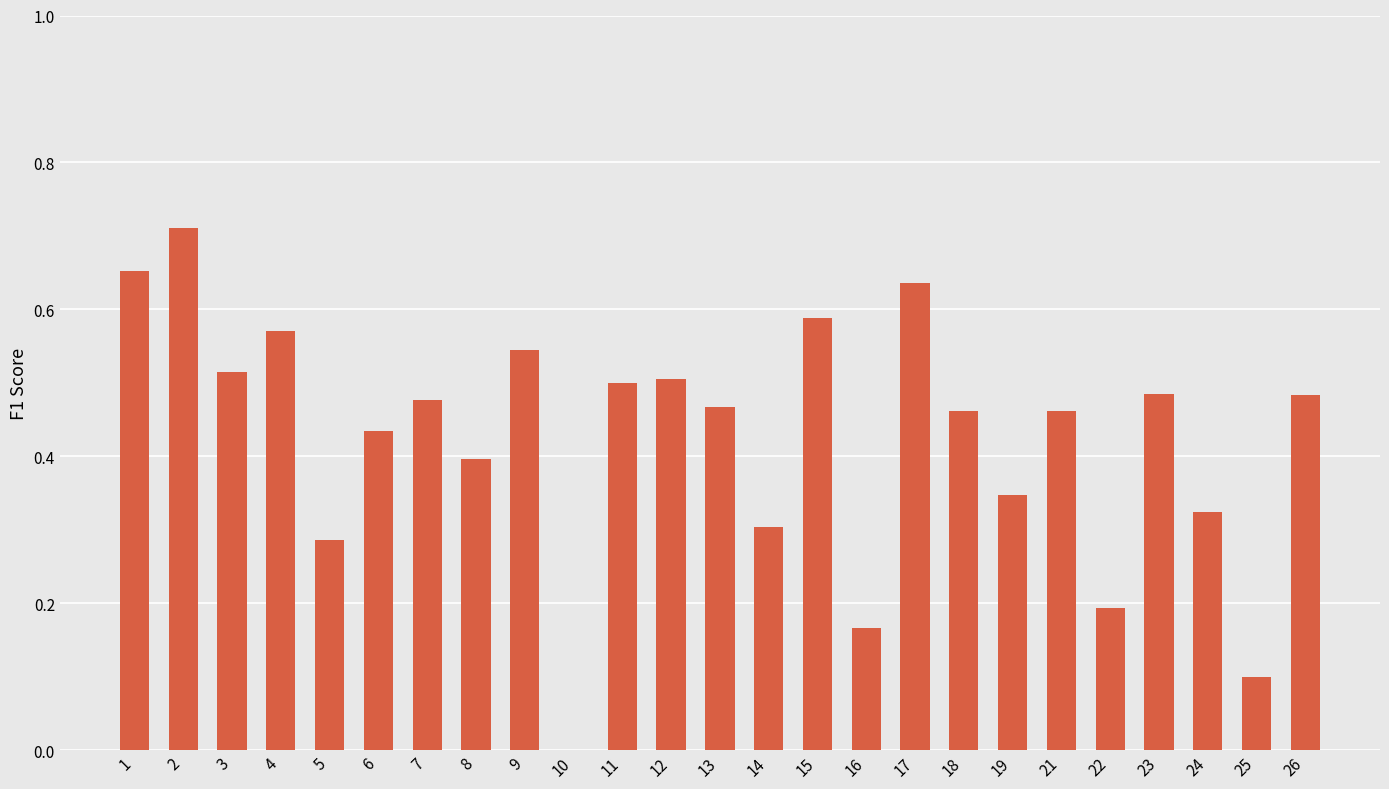

Is it true that the value at 6 is 0.4?

True